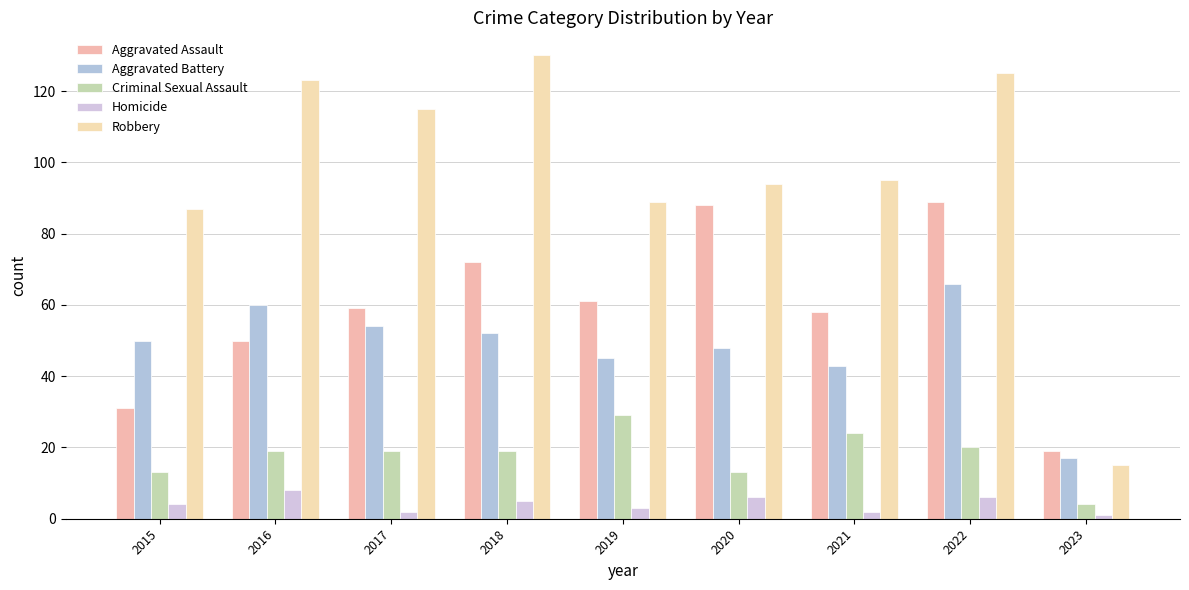

At which category is the sum across all series the highest?

2022